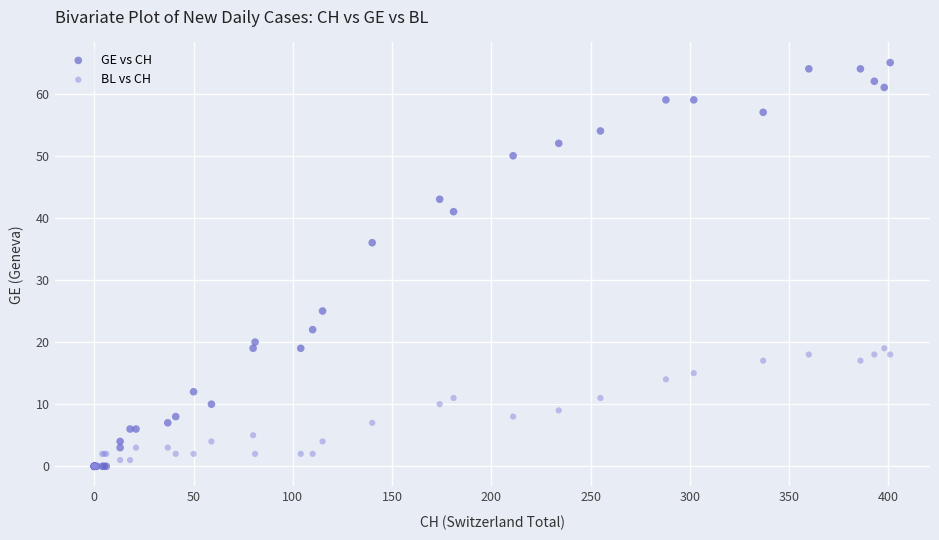

Which series has the widest spread of Y values?

GE vs CH